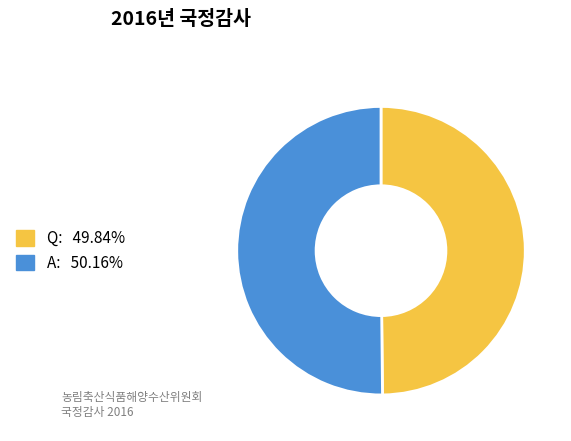

Approximately how many times larger is the value at Q compared to A?

1.0